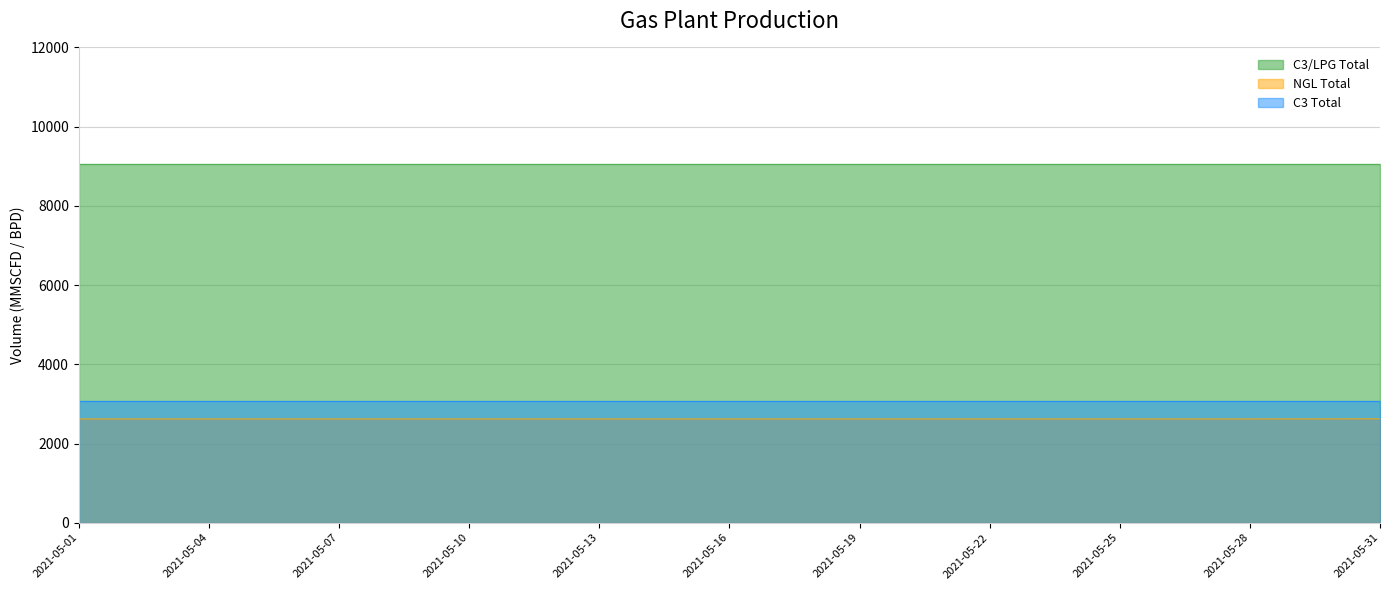

True or false: NGL Total and C3/LPG Total intersect in this chart.

False